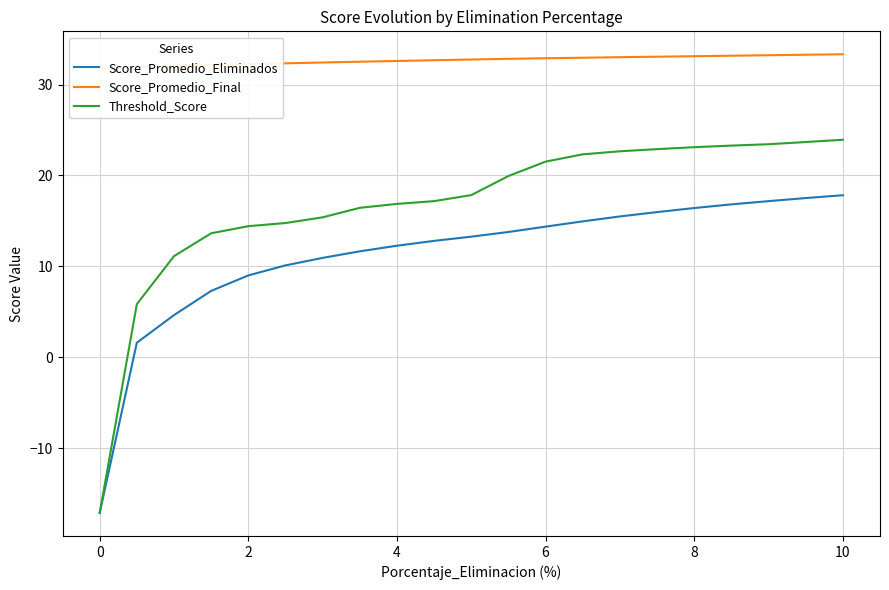

Is it true that Threshold_Score equals 14.4 at 2?

True